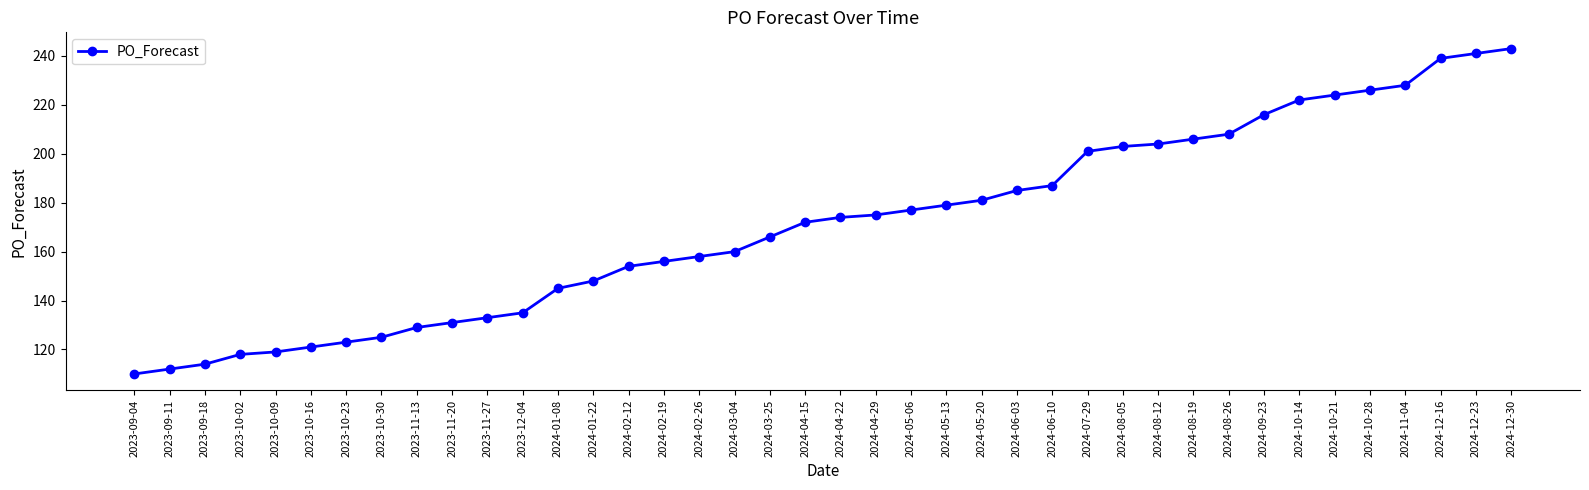

Approximately how many times larger is the value at 2024-08-05 compared to 2023-09-04?

1.8